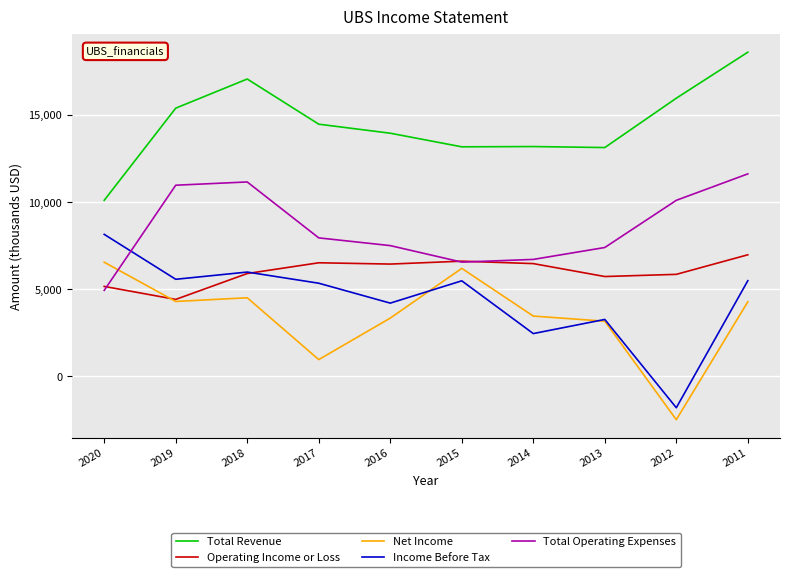

What is the maximum value for Income Before Tax?

8155.0